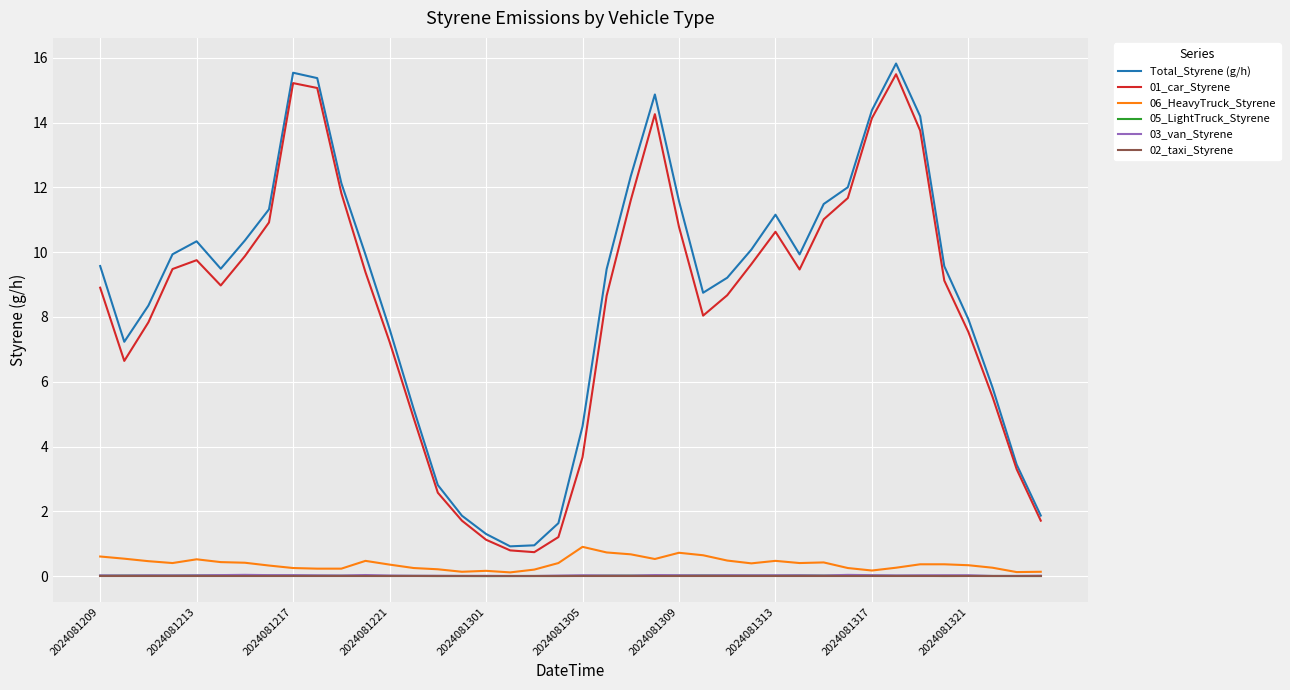

Which series has the largest range (max minus min)?

Total_Styrene (g/h)